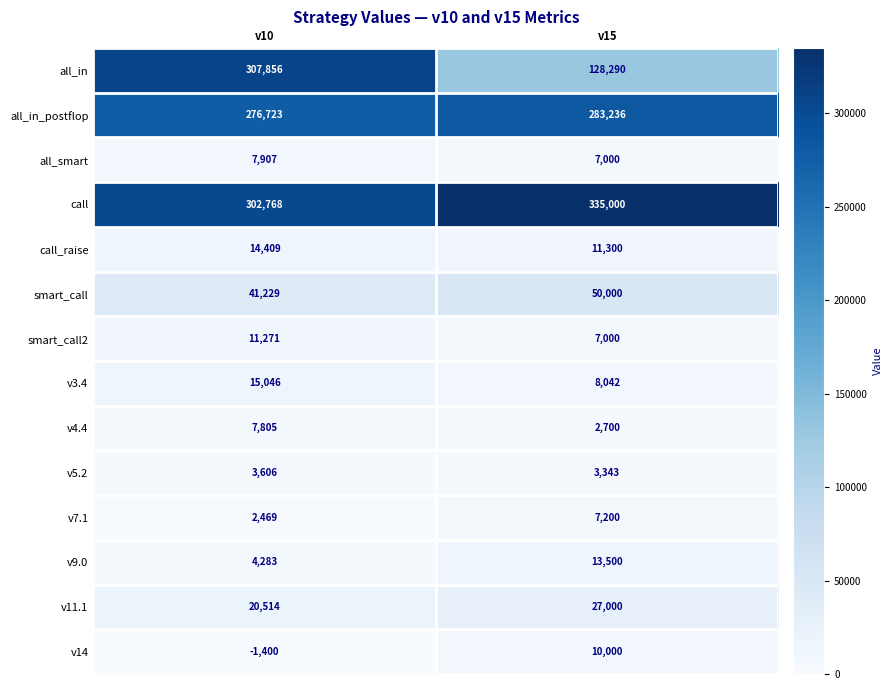

Which series has the largest range (max minus min)?

all_in